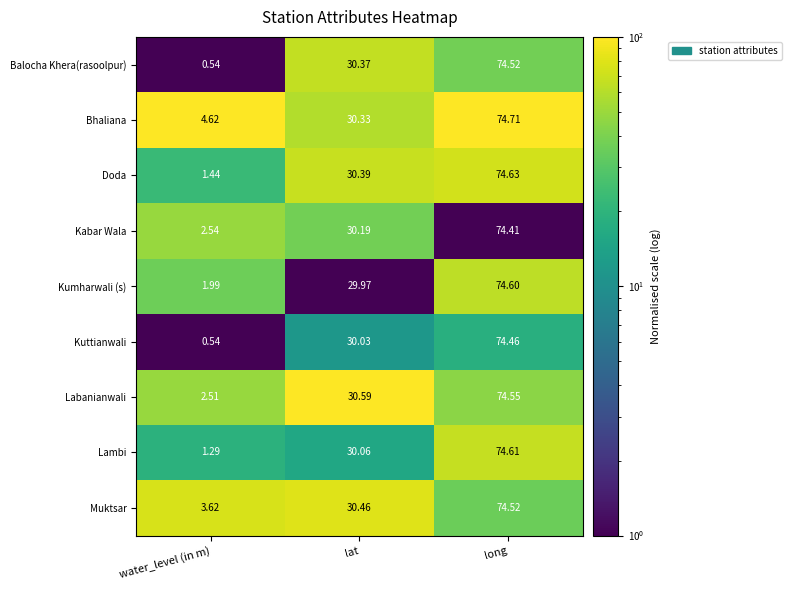

At which category does the chart reach its peak across all series?

long